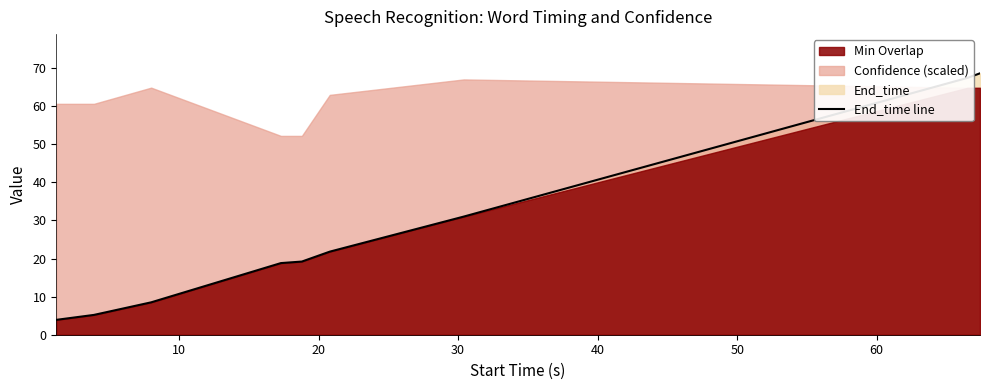

Count the number of values greater than 19.

5